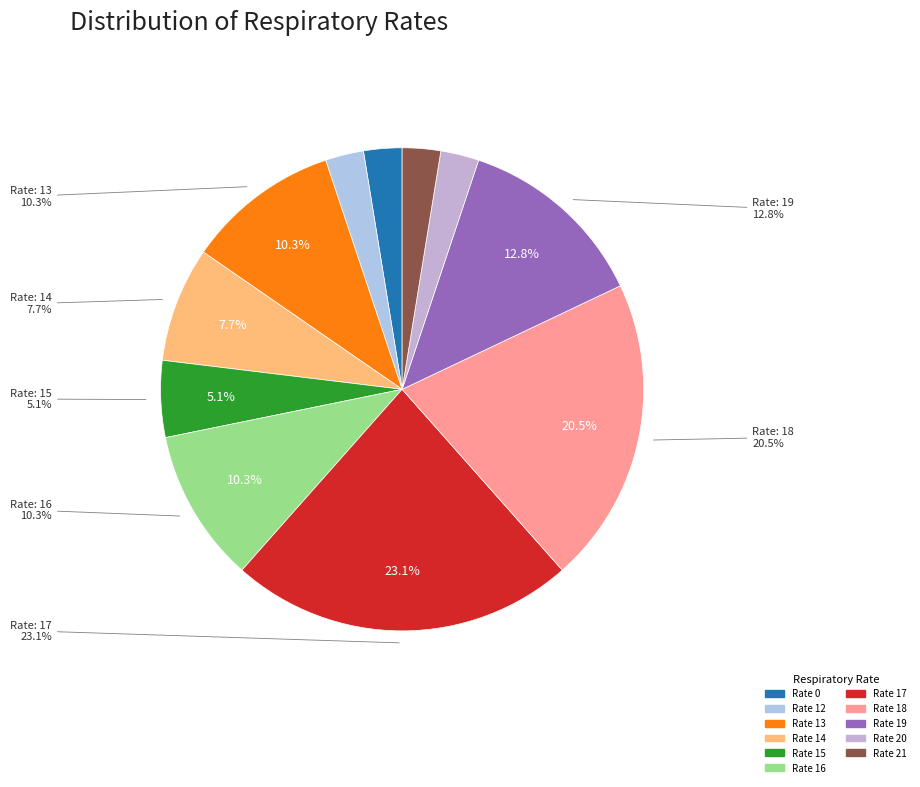

Is there any slice that represents more than half of the pie?

No